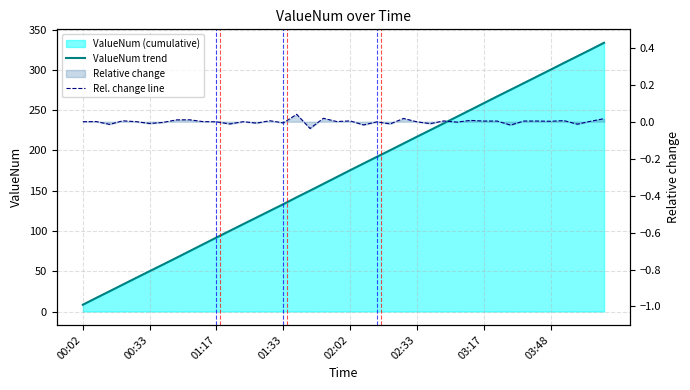

Count the number of categories in the chart.

40